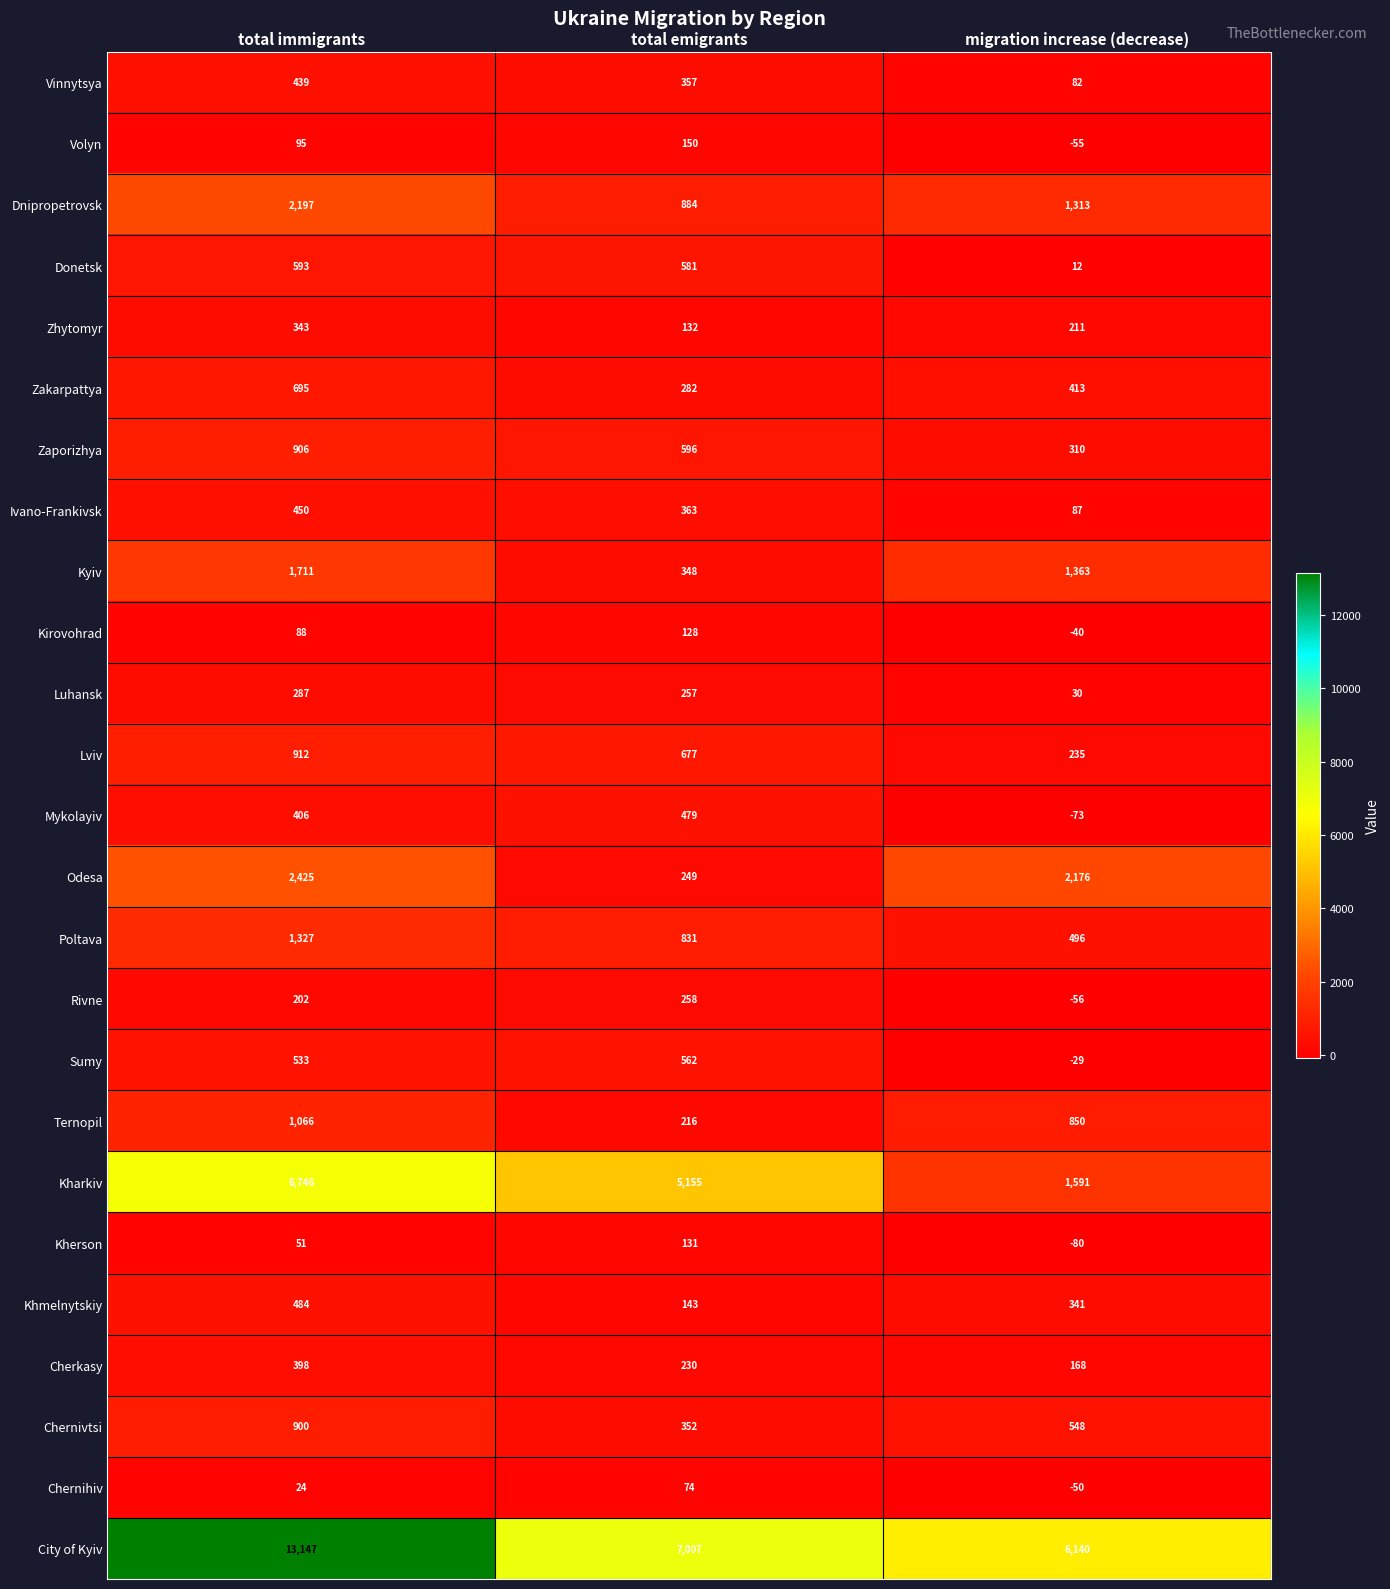

What is the smallest value displayed?

-80